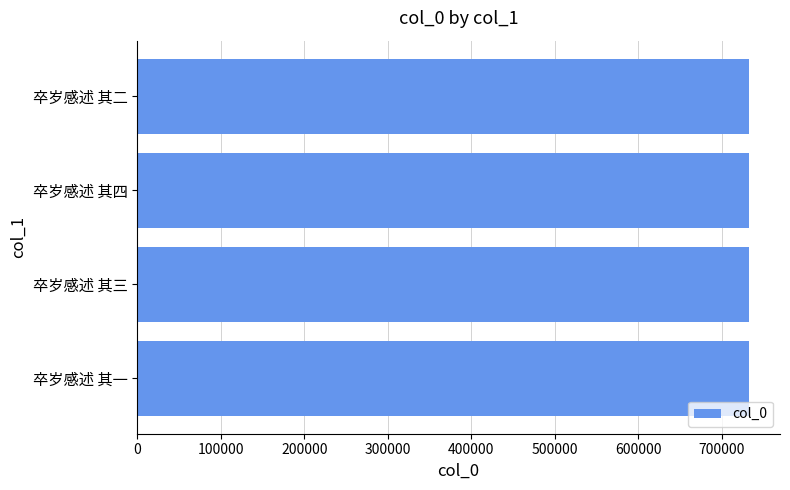

The chart shows a value of 1230650 at 卒岁感述 其三. True or false?

False